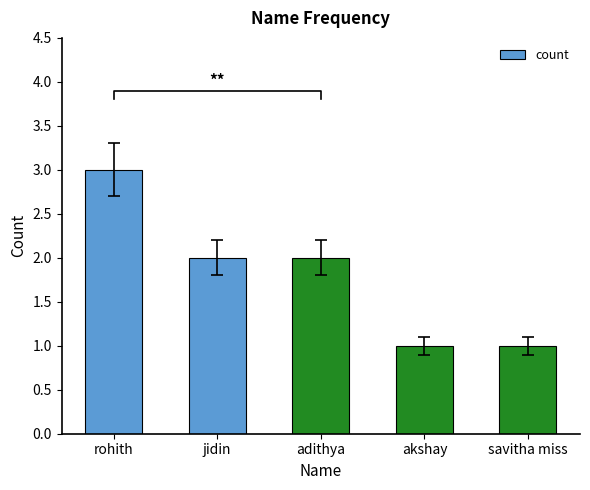

List the labels in order of value, smallest first.

akshay, savitha miss, jidin, adithya, rohith